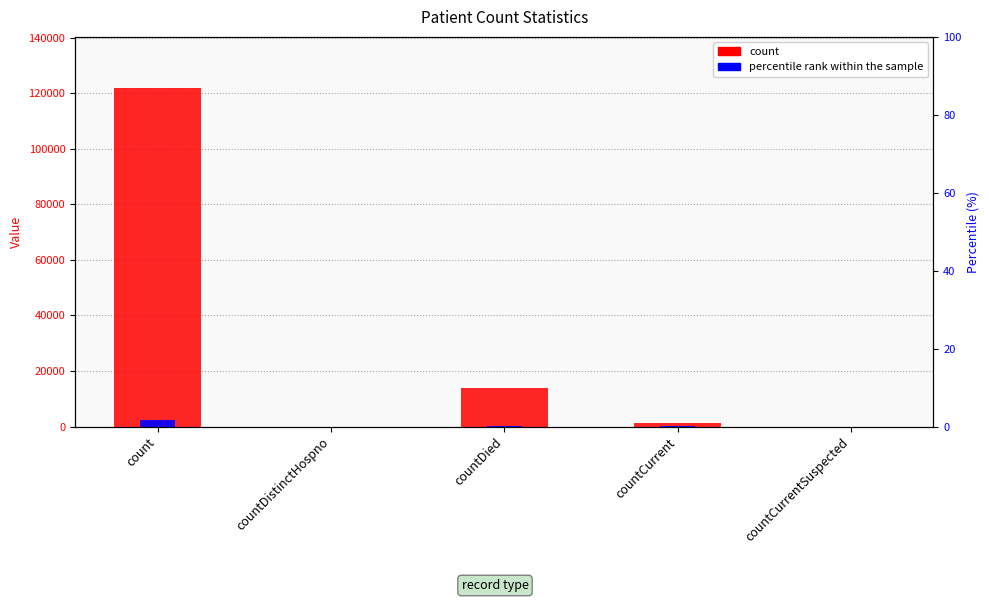

List the series in order of their overall mean, highest first.

count, percentile rank within the sample